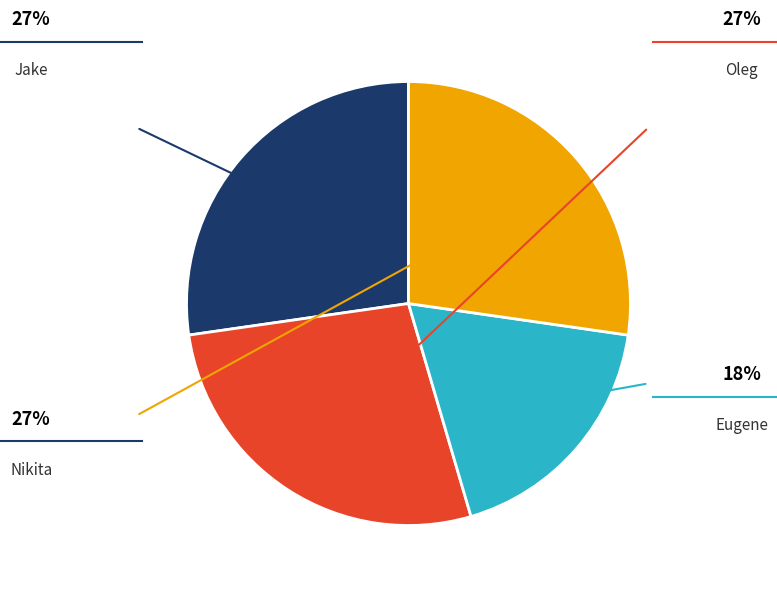

Does any single category account for the majority?

No